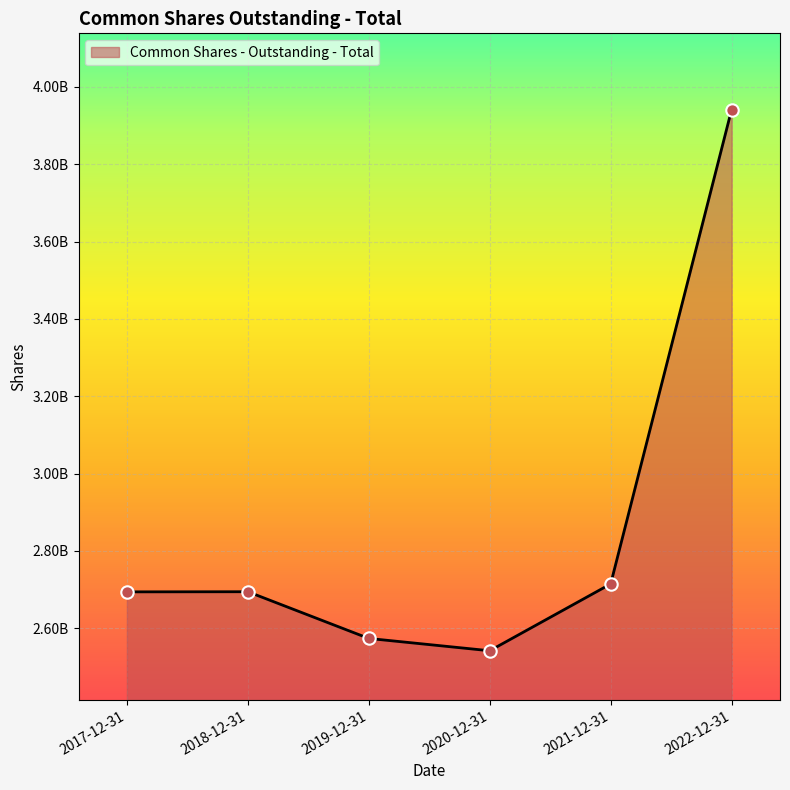

Approximately how many times larger is the value at 2022-12-31 compared to 2018-12-31?

1.5